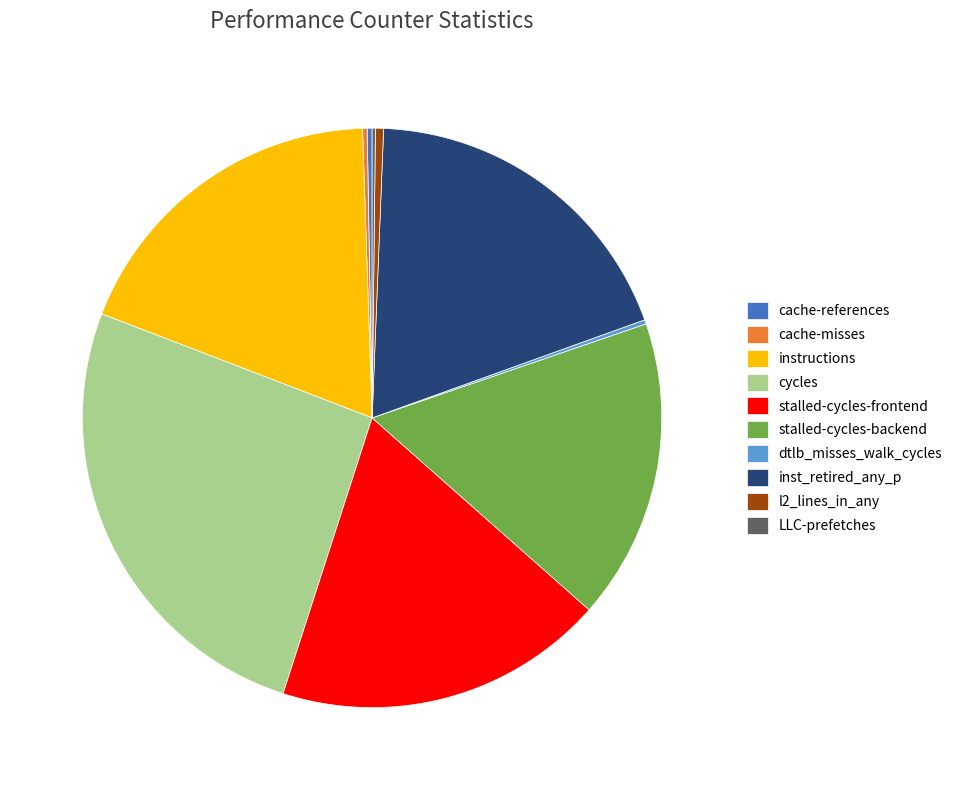

The stalled-cycles-backend slice represents 8% of the pie. True or false?

False